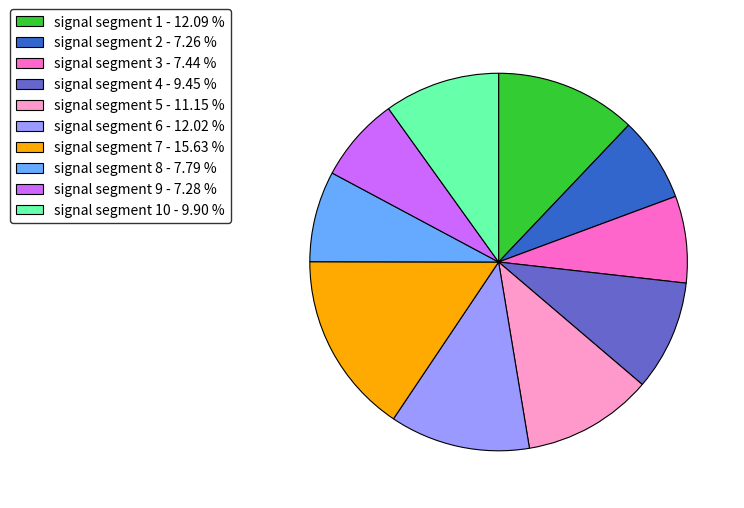

Which category has the biggest portion of the pie?

signal segment 7 - 15.63 %